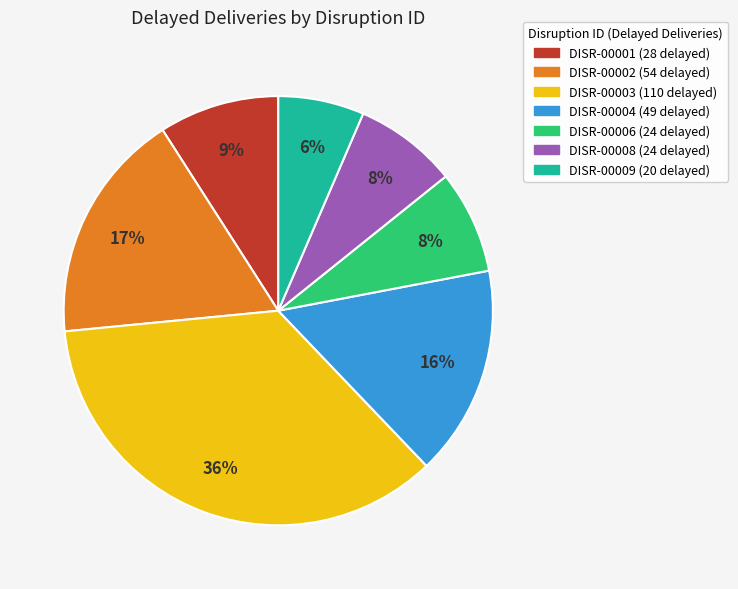

Does DISR-00006 account for over 50% of the chart?

No